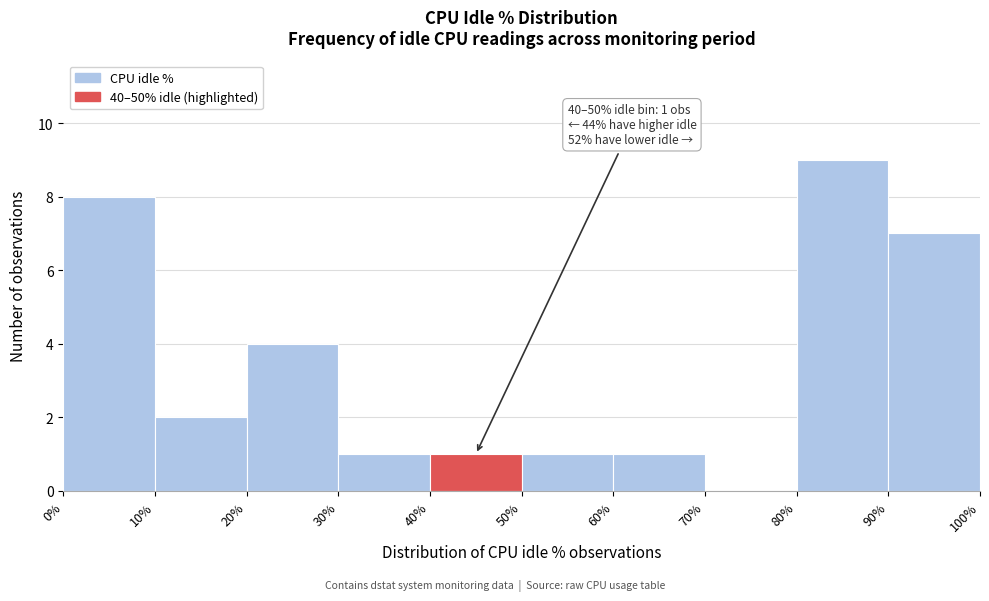

Which range on the x-axis has the tallest bar?

80% to 90%